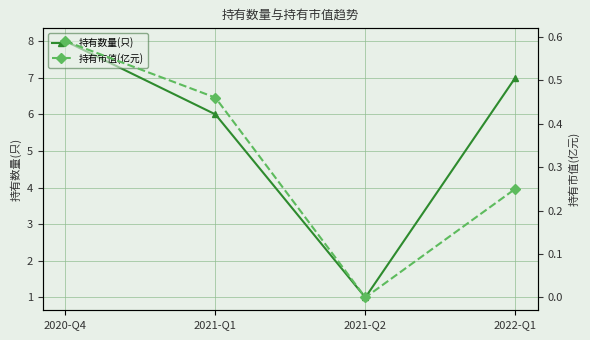

Which series has the largest total across all categories?

持有数量(只)